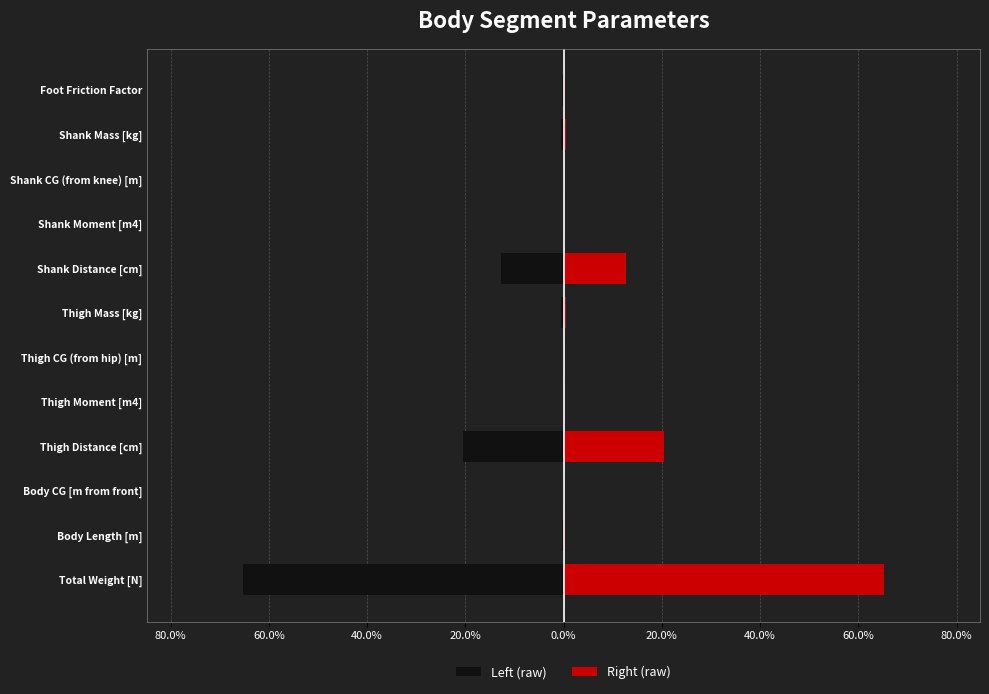

What are all the series names shown in the legend?

Left (raw), Right (raw)